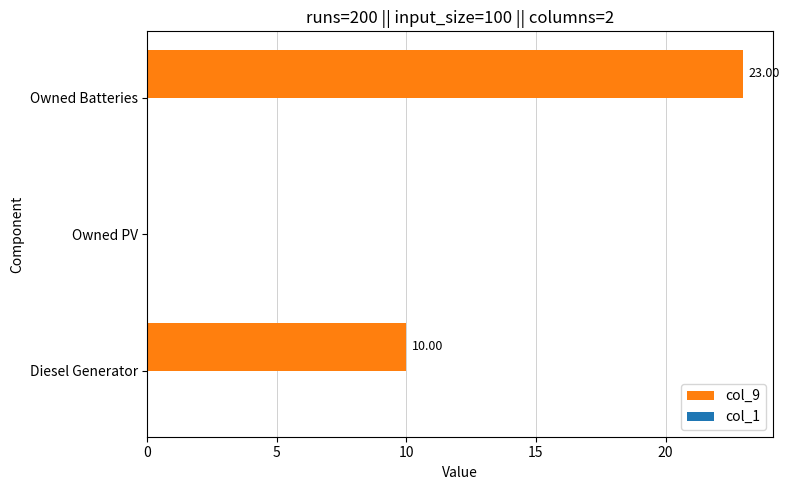

What is the greatest value displayed?

23